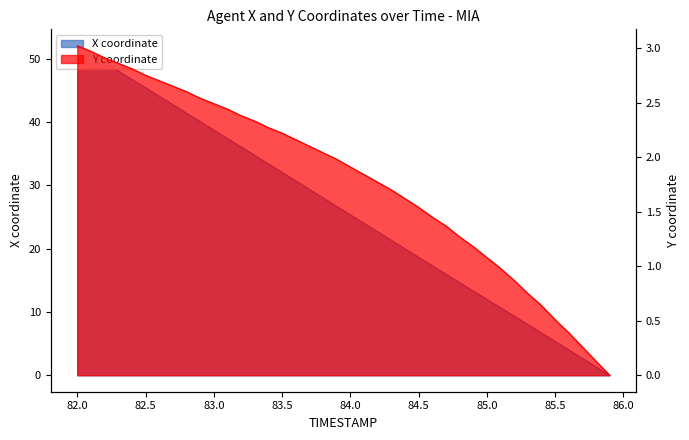

Reading left to right, extract all data points from this chart.

X: 52.1	50.8	49.4	48.1	46.8	45.4	44.1	42.8	41.4	40.1	38.8	37.4	36.1	34.8	33.4	32.1	30.7	29.4	28.1	26.7	25.4	24.0	22.7	21.3	20.0	18.7	17.3	16.0	14.7	13.3	12.0	10.7	9.4	8.0	6.7	5.3	4.0	2.7	1.3	0.0
Y: 3.0	3.0	2.9	2.9	2.8	2.8	2.7	2.7	2.6	2.5	2.5	2.4	2.4	2.3	2.3	2.2	2.2	2.1	2.0	2.0	1.9	1.8	1.8	1.7	1.6	1.5	1.4	1.4	1.3	1.2	1.1	1.0	0.9	0.8	0.6	0.5	0.4	0.3	0.1	0.0